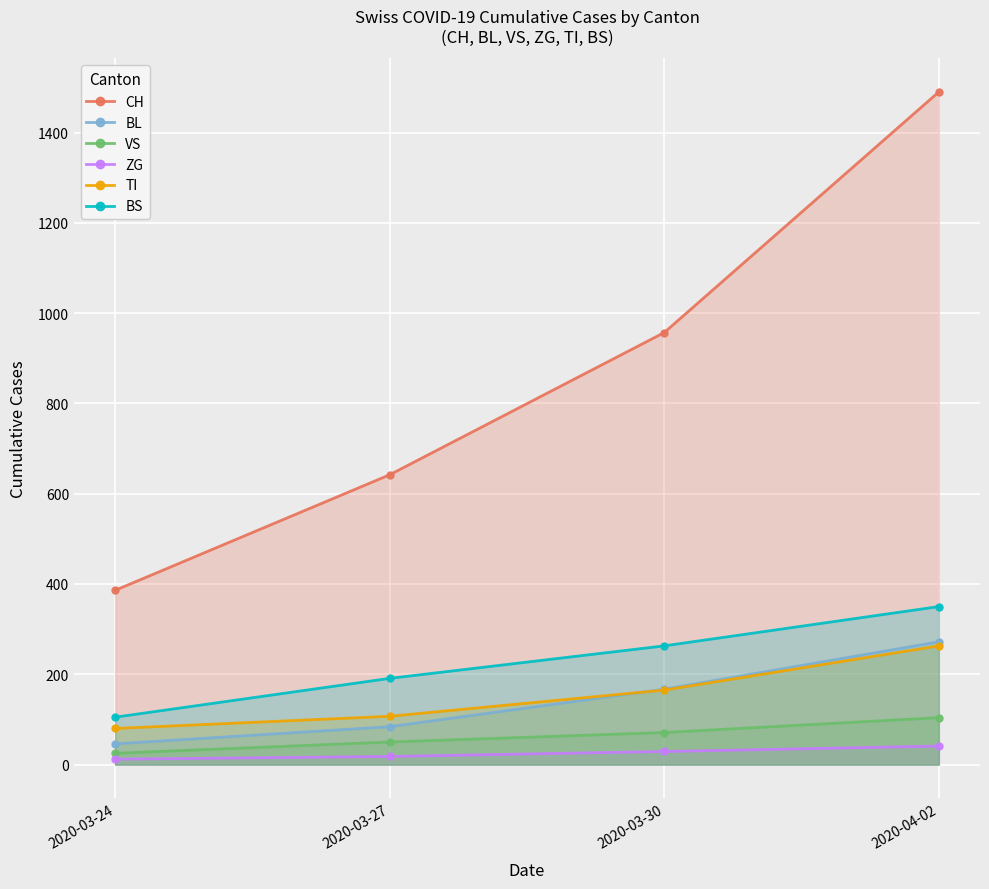

What is the difference between the maximum and minimum values in the BL series?

226